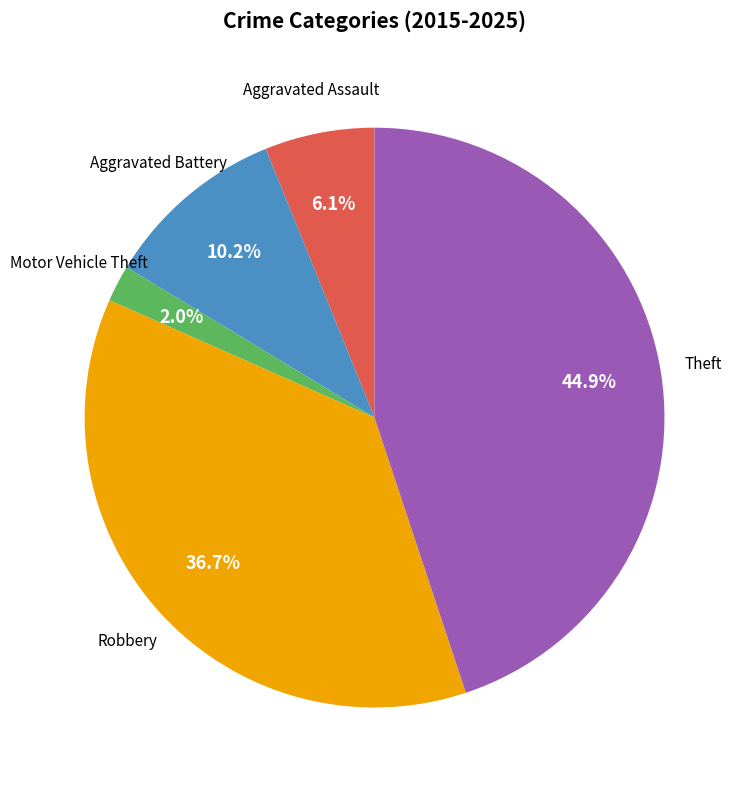

The Robbery slice represents 37% of the pie. True or false?

True